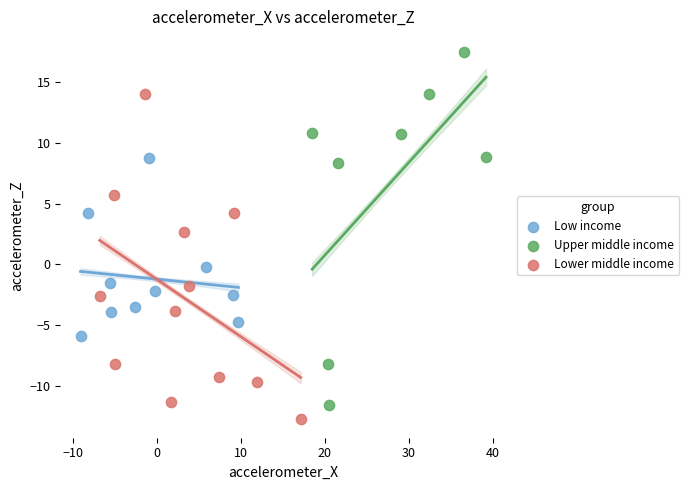

Which series contains the highest Y value?

Upper middle income